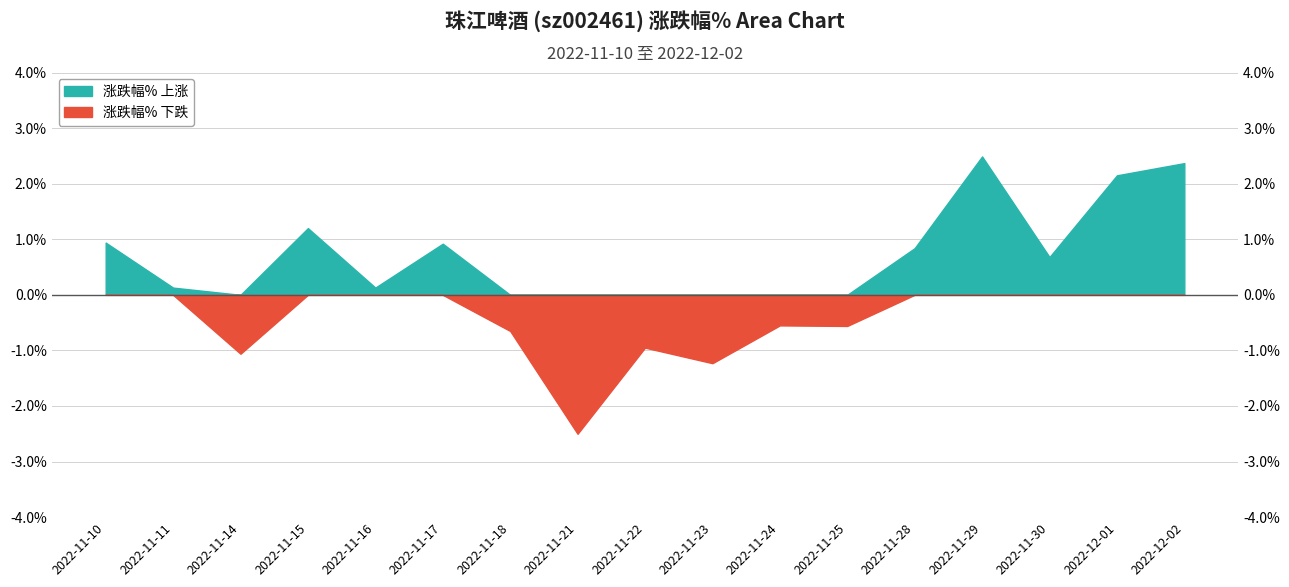

Reading right to left, list all the values displayed in this chart.

2.4	2.1	0.7	2.5	0.8	-0.6	-0.6	-1.2	-0.9	-2.5	-0.7	0.9	0.1	1.2	-1.1	0.1	0.9